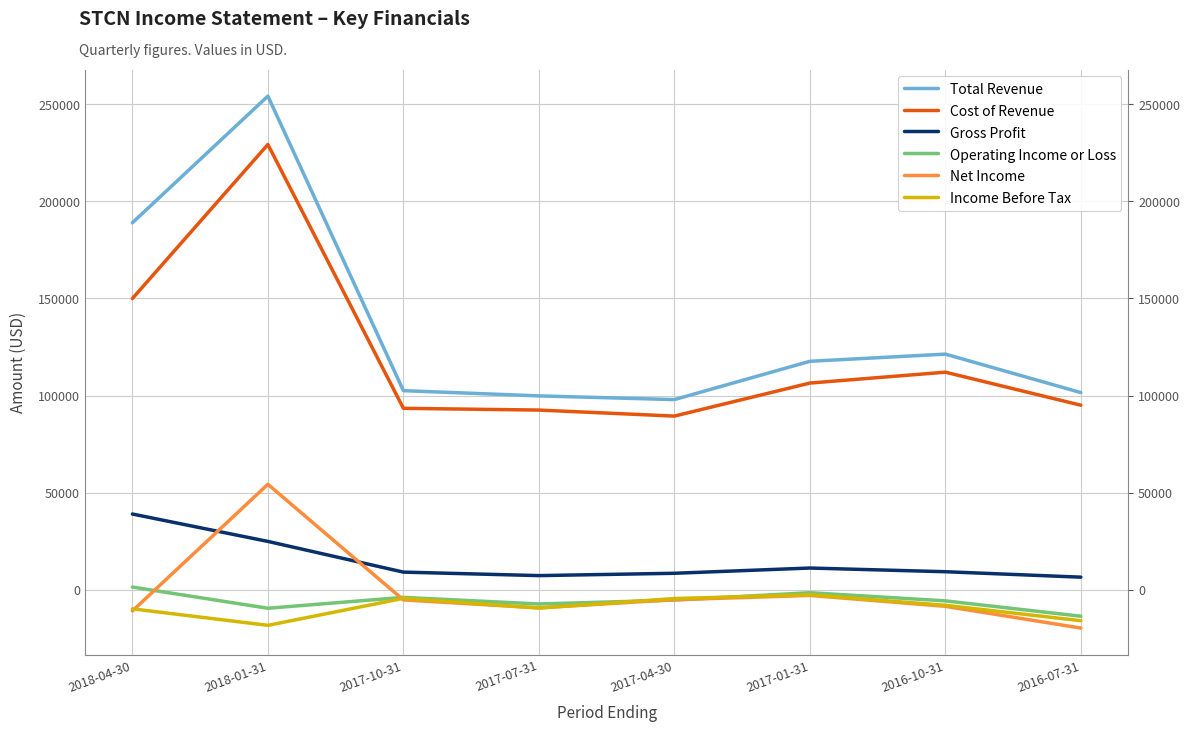

How many data points in Total Revenue are above 117600?

3